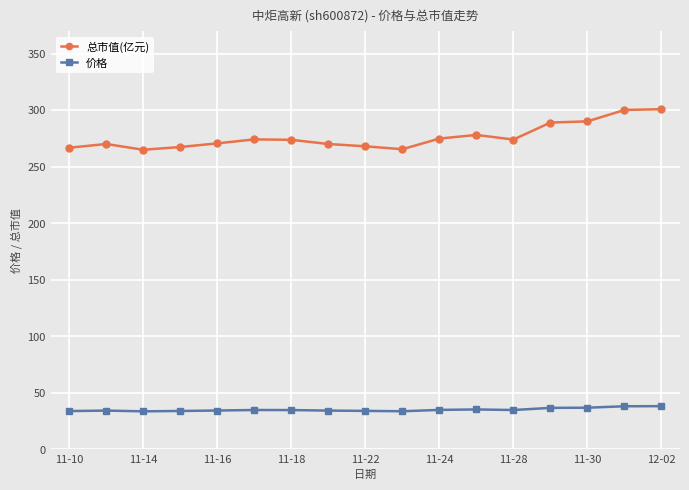

What is the sum of all 总市值(亿元) values?

4700.0